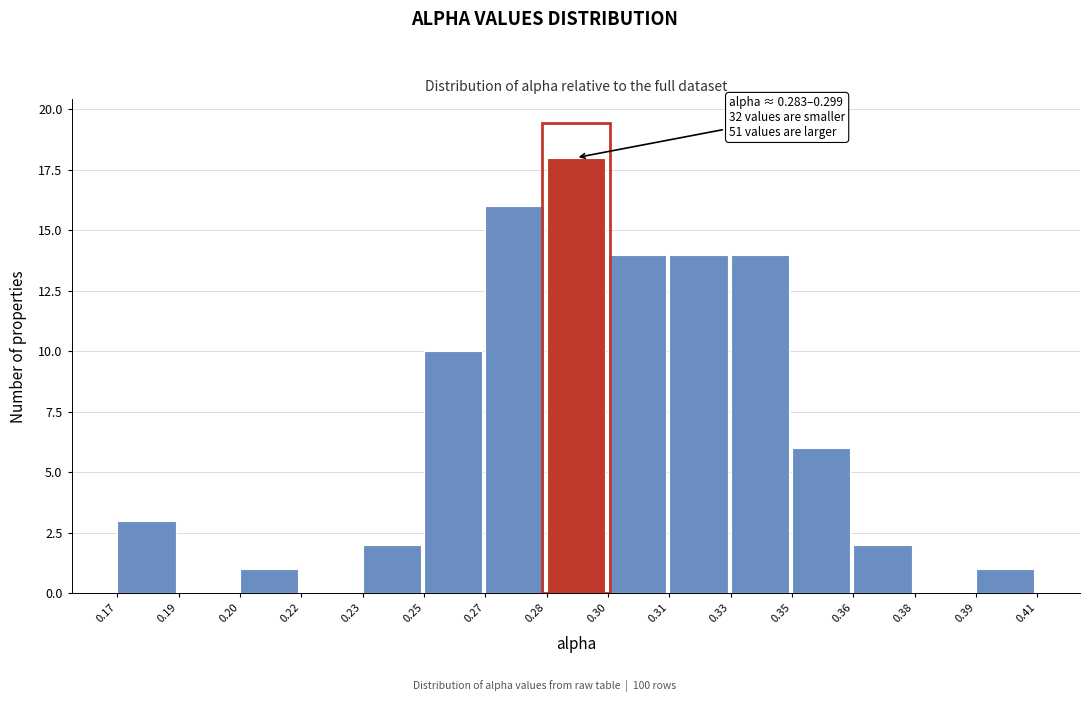

Reading left to right, what are all the values shown in this chart?

0.17=3	0.19=0	0.20=1	0.22=0	0.23=2	0.25=10	0.27=16	0.28=18	0.30=14	0.31=14	0.33=14	0.35=6	0.36=2	0.38=0	0.39=1